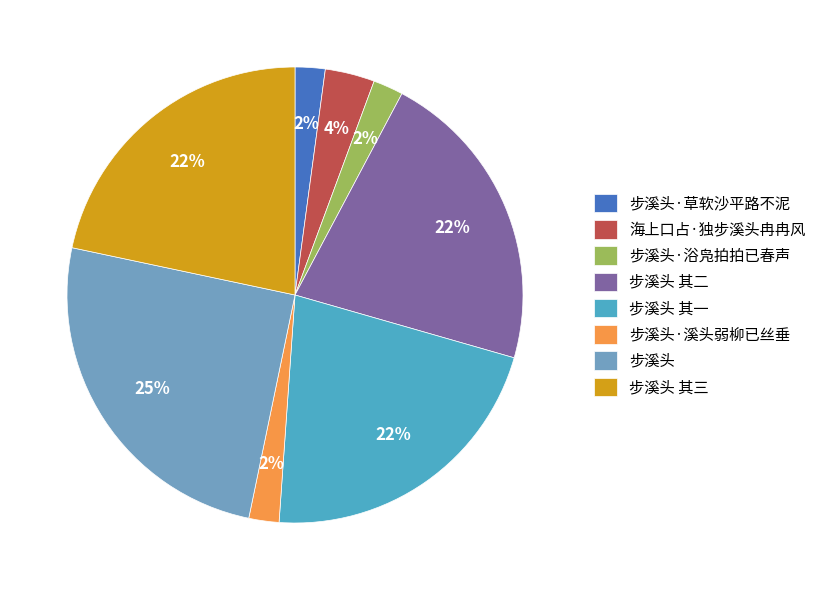

Approximately how many times larger is the value at 步溪头·溪头弱柳已丝垂 compared to 步溪头 其二?

0.1